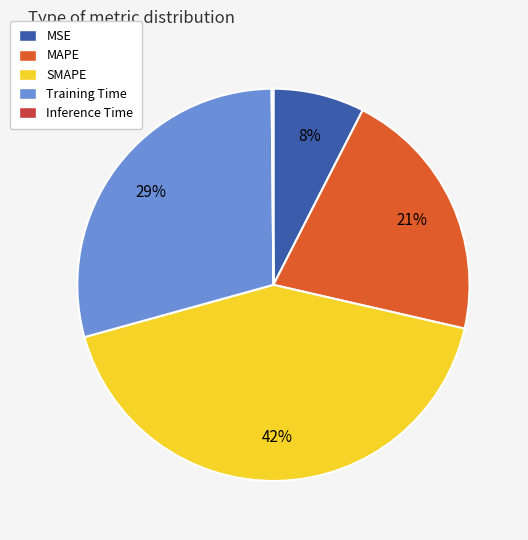

To the nearest percent, what is the difference between the Training Time and SMAPE slice percentages?

13%